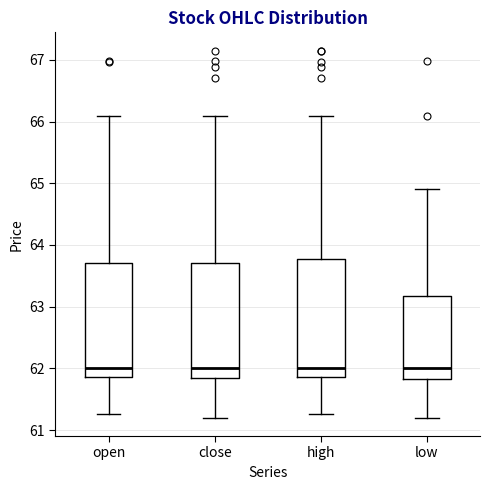

Reading left to right, transcribe this box plot: for each box, give where its median line is, the range the box spans, and where its two whiskers end, as read against the y-axis. The values are not printed on the chart, so give them approximately, as read against the axis.

open: median 62.0, box 61.9 to 63.7, whiskers 61.3 to 66.1
close: median 62.0, box 61.8 to 63.7, whiskers 61.2 to 66.1
high: median 62.0, box 61.9 to 63.8, whiskers 61.3 to 66.1
low: median 62.0, box 61.8 to 63.2, whiskers 61.2 to 64.9